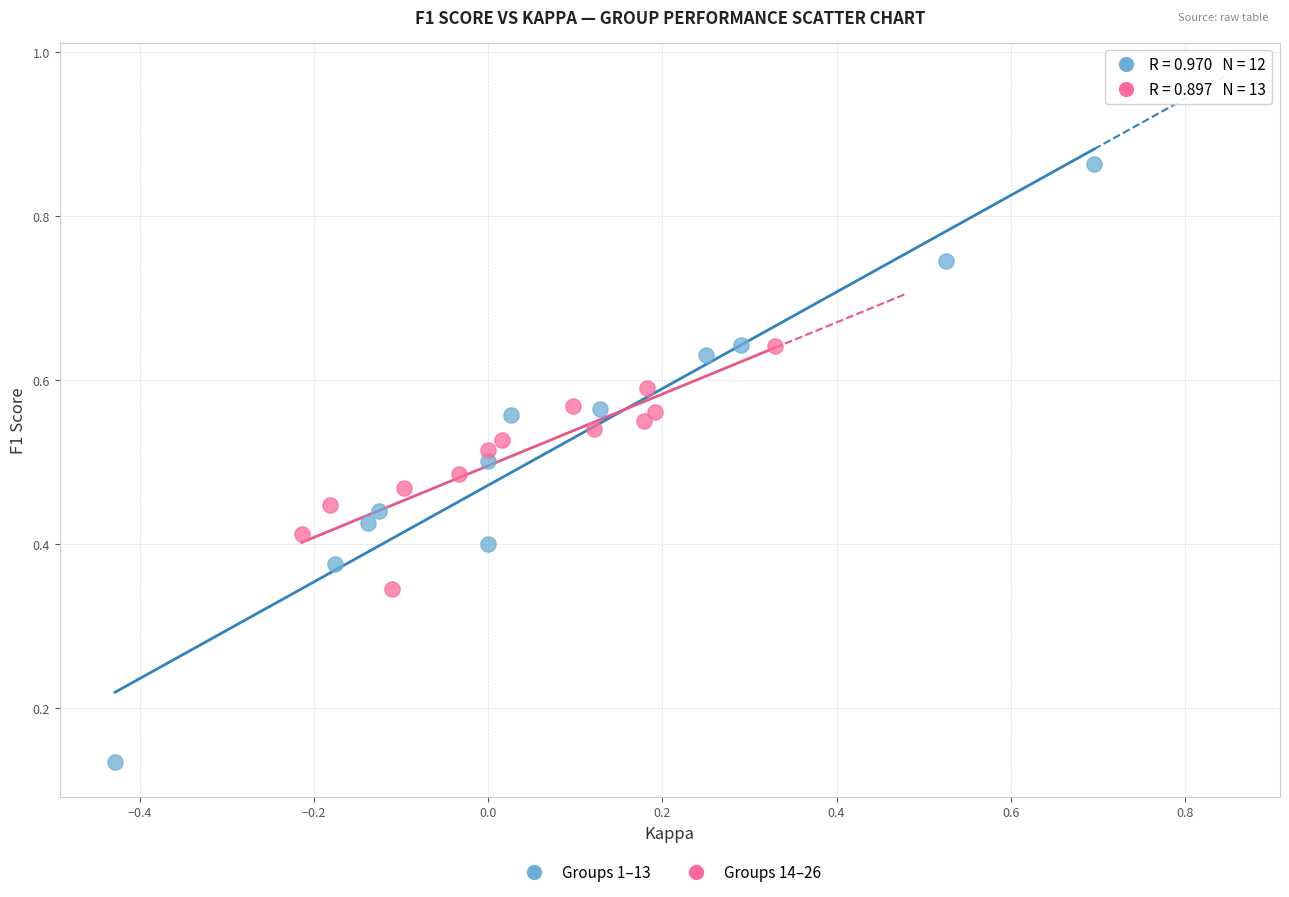

What are all the series names shown in the legend?

Groups 1–13, Groups 14–26